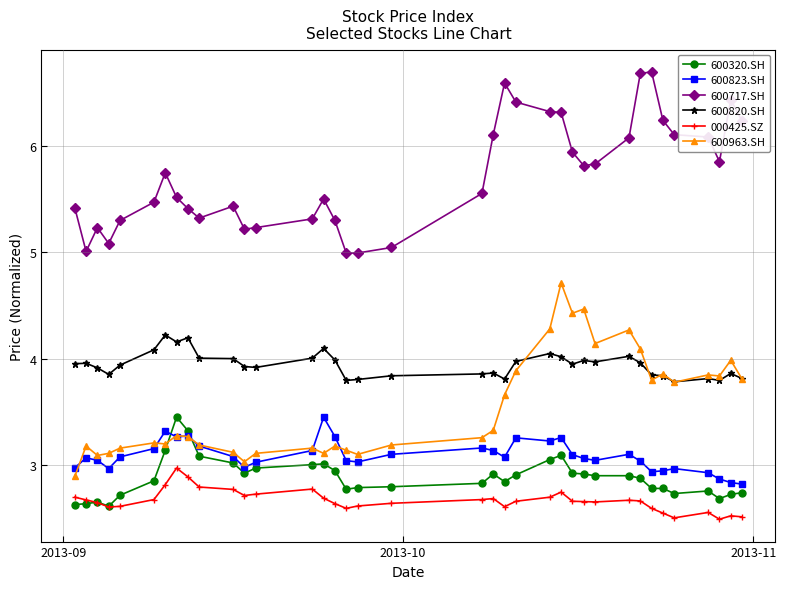

Which series has the largest total across all categories?

600717.SH